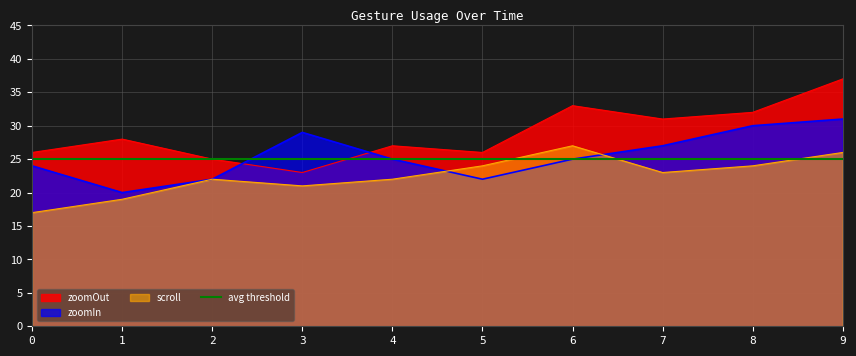

At which category is the sum across all series the highest?

9